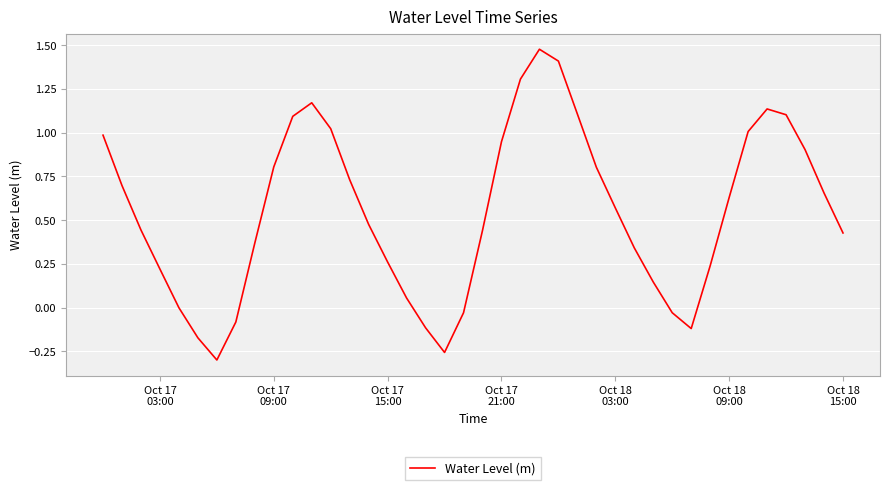

Reading left to right, what are all the values shown in this chart?

1.0	0.7	0.4	0.2	-0.0	-0.2	-0.3	-0.1	0.4	0.8	1.1	1.2	1.0	0.7	0.5	0.3	0.1	-0.1	-0.3	-0.0	0.4	0.9	1.3	1.5	1.4	1.1	0.8	0.6	0.3	0.1	-0.0	-0.1	0.2	0.6	1.0	1.1	1.1	0.9	0.7	0.4